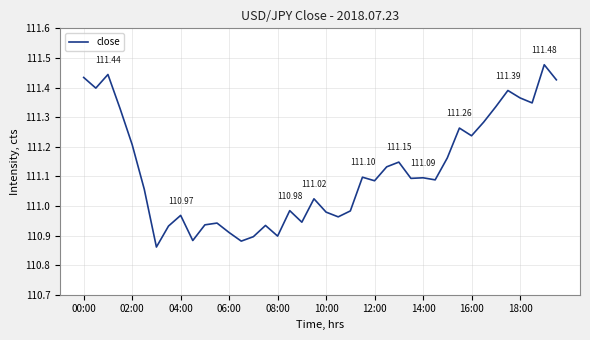

What is the difference between the maximum and minimum values?

0.6